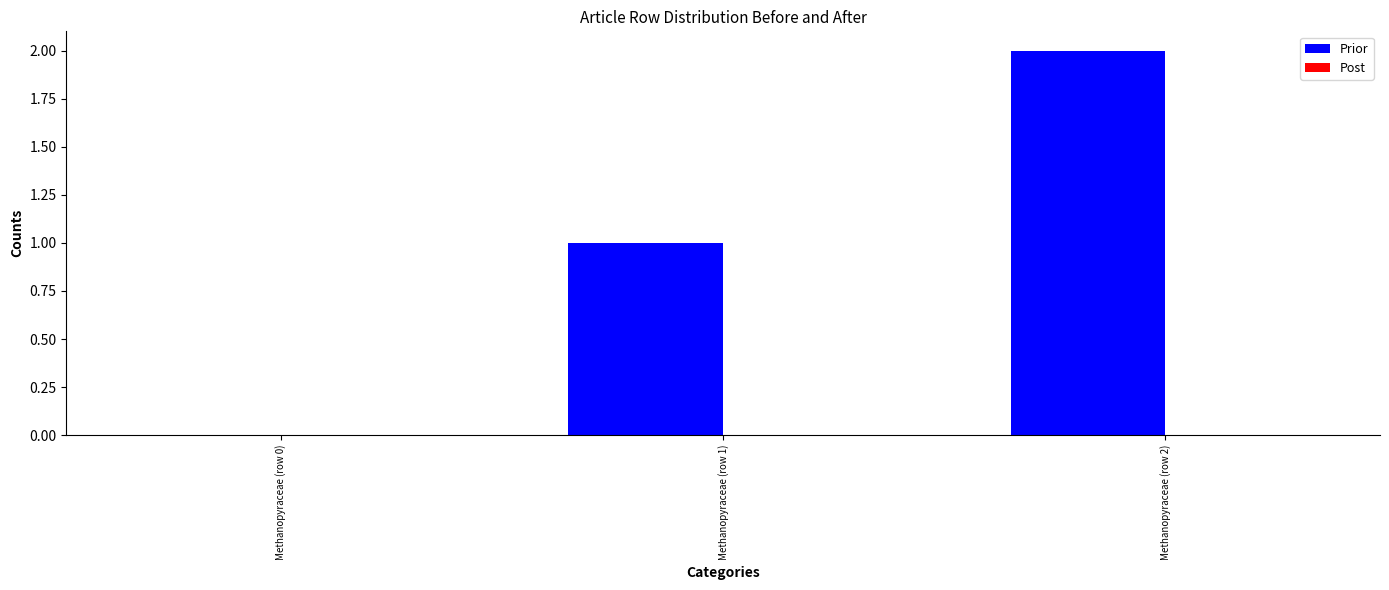

What is the sum of all values?

3